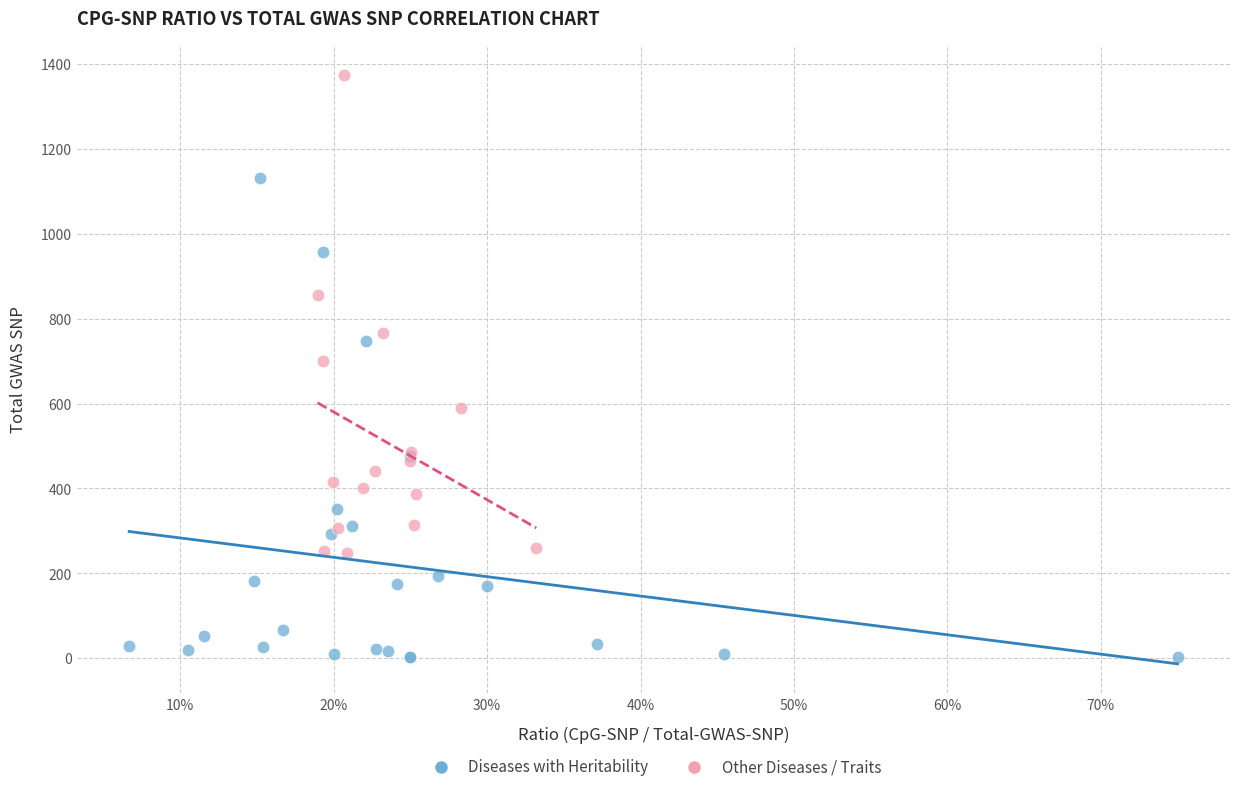

Which series contains the highest Y value?

Other Diseases / Traits